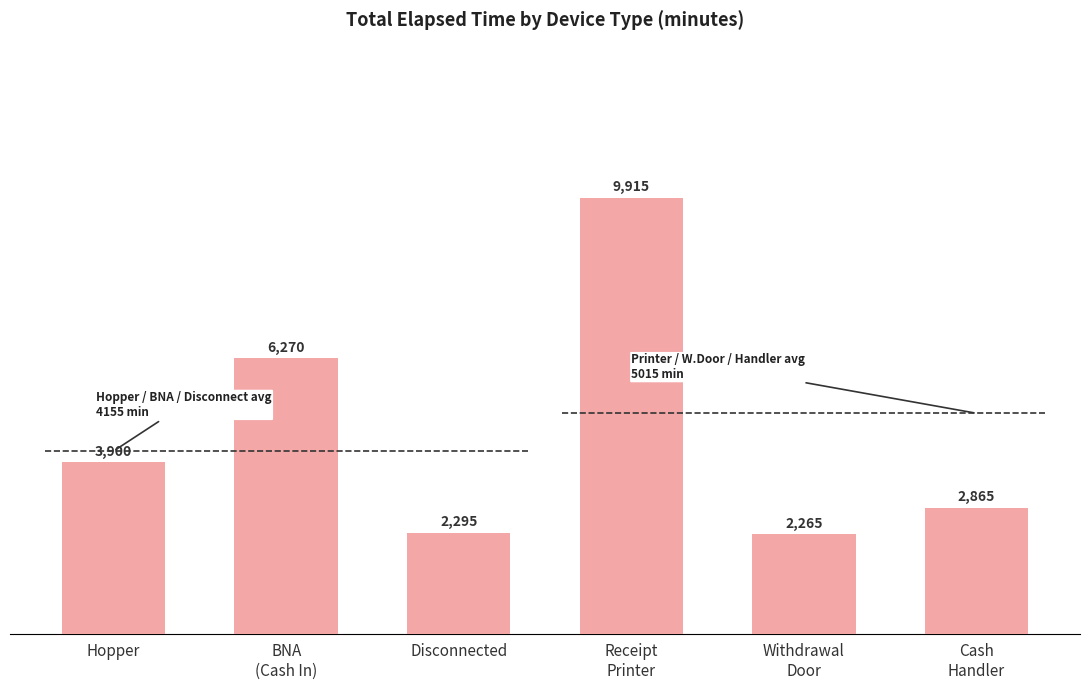

What value does the data have at Hopper?

3900